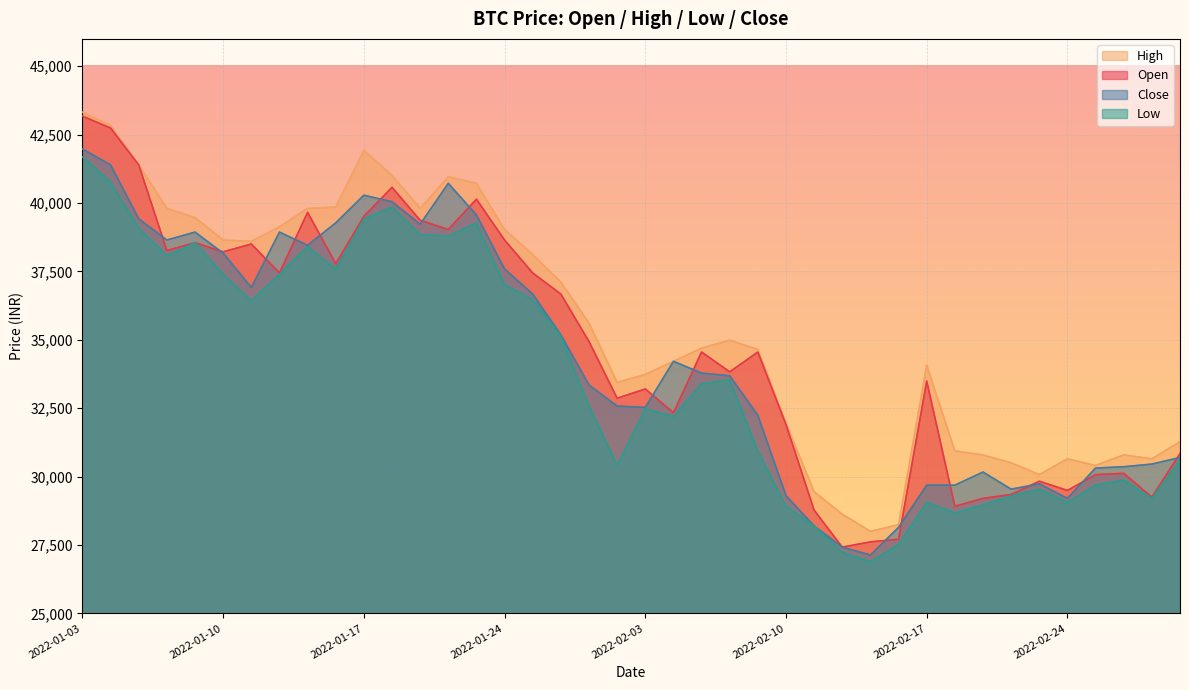

The Open series shows 33827 at 2022-02-08. True or false?

True